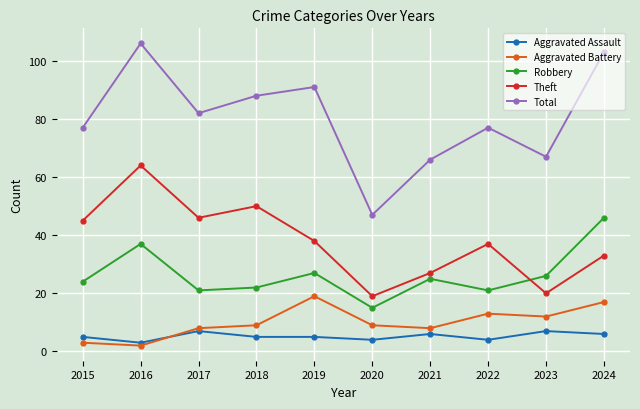

Which series has the largest total across all categories?

Total